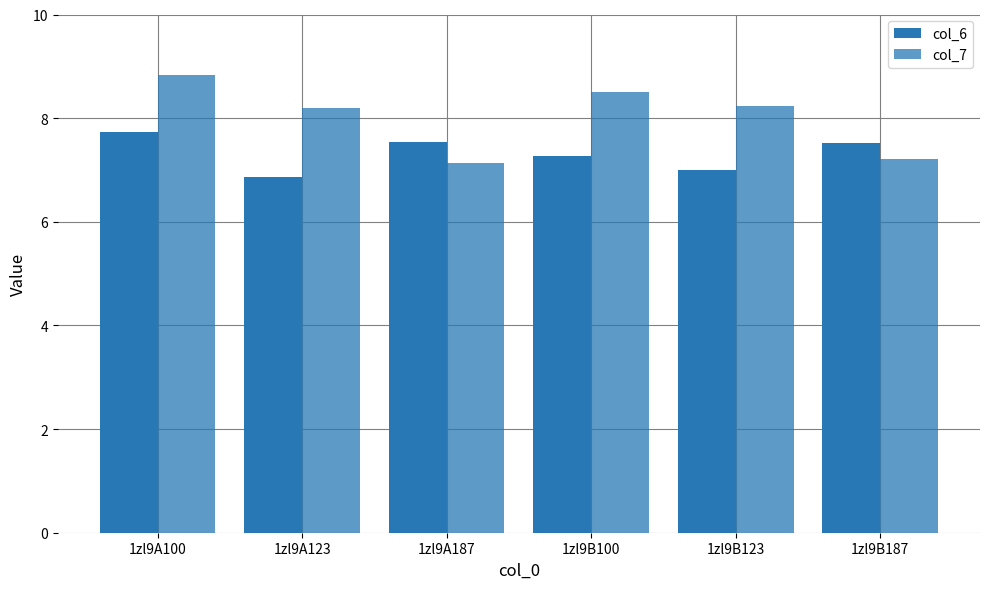

What position from the left is 1zl9A123?

2